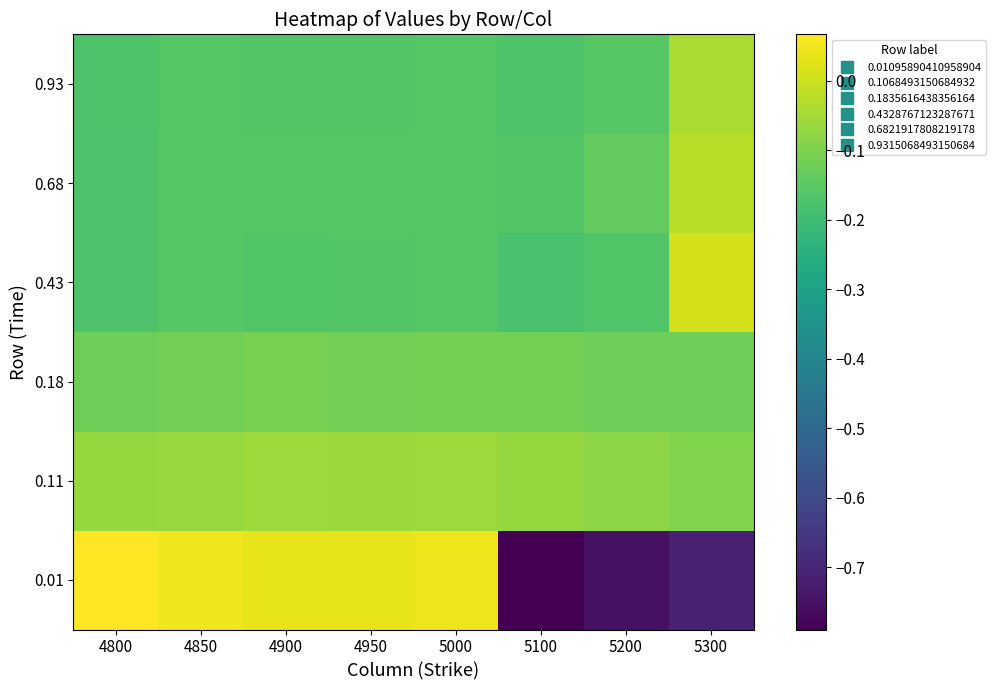

Which series has the widest spread of values?

0.01